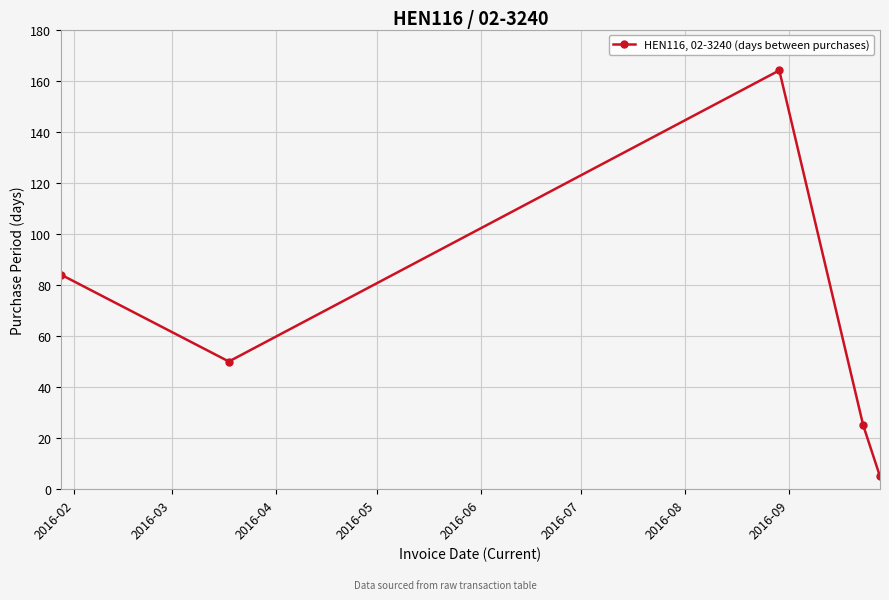

What is the difference between the second highest and minimum values?

79